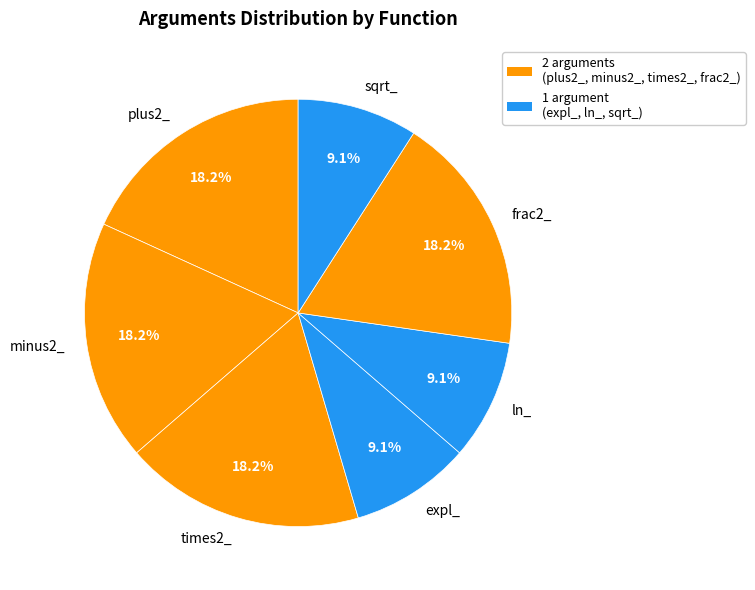

How much of the chart is everything except plus2_?

81.8%